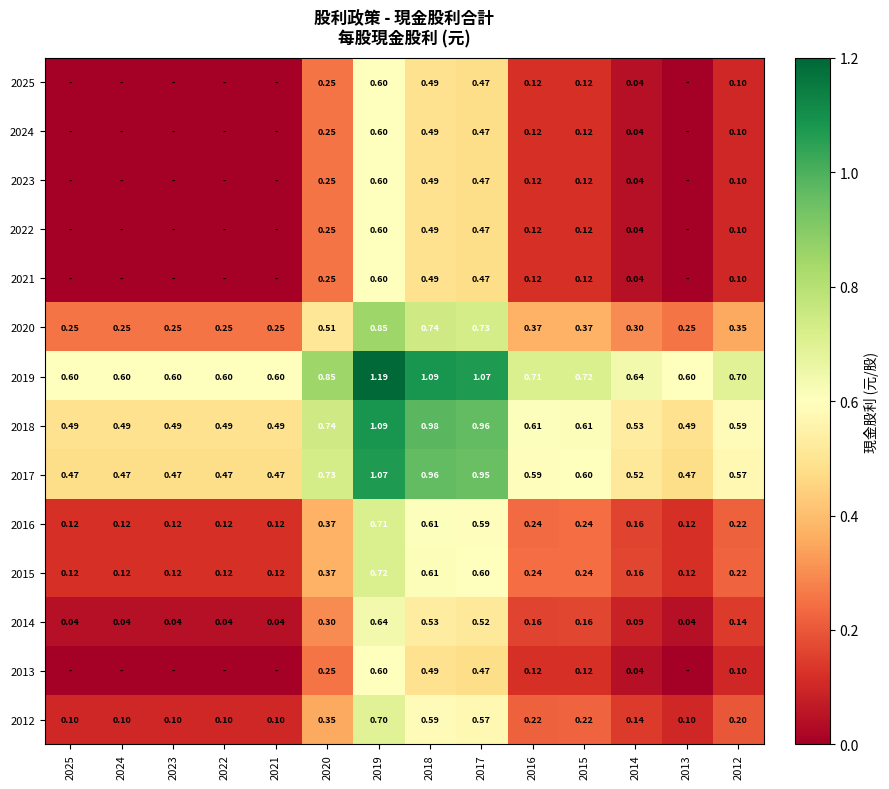

Which has a higher value, 2018 or 2019?

2019